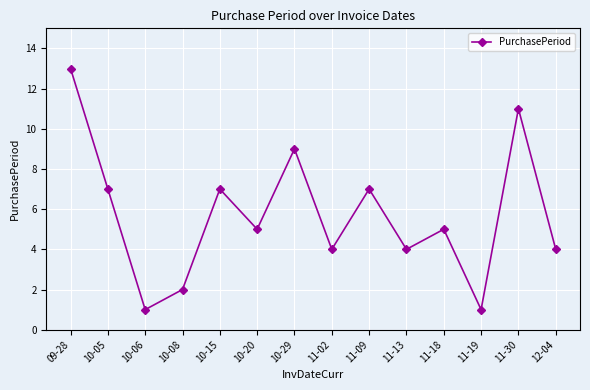

What is the value of the 14th point from the left?

4